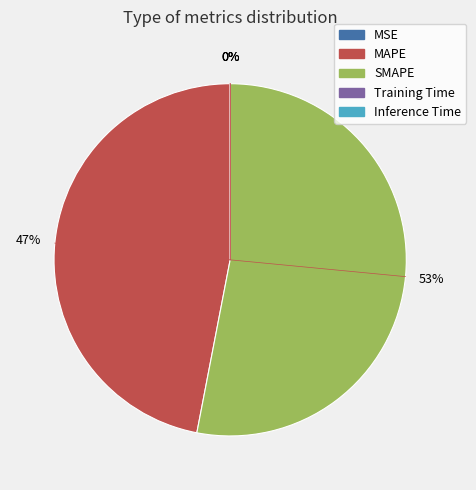

True or false: SMAPE accounts for 44% of the total.

False